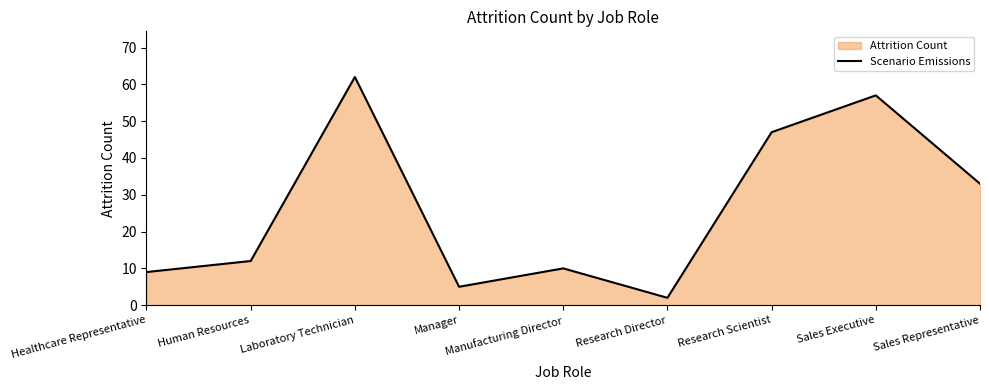

The value at Manufacturing Director is 5. True or false?

False